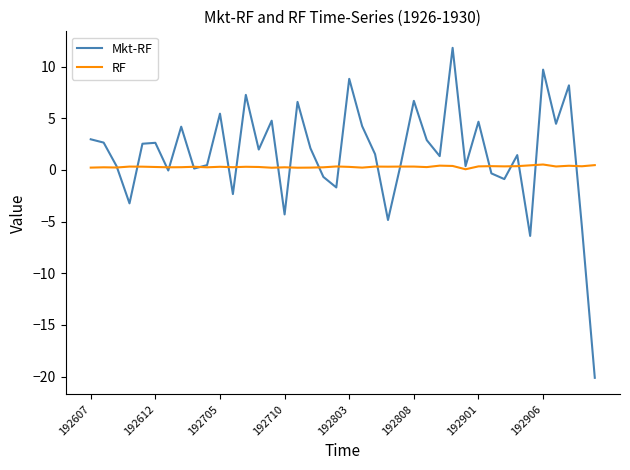

List the series in order of their overall mean, highest first.

Mkt-RF, RF